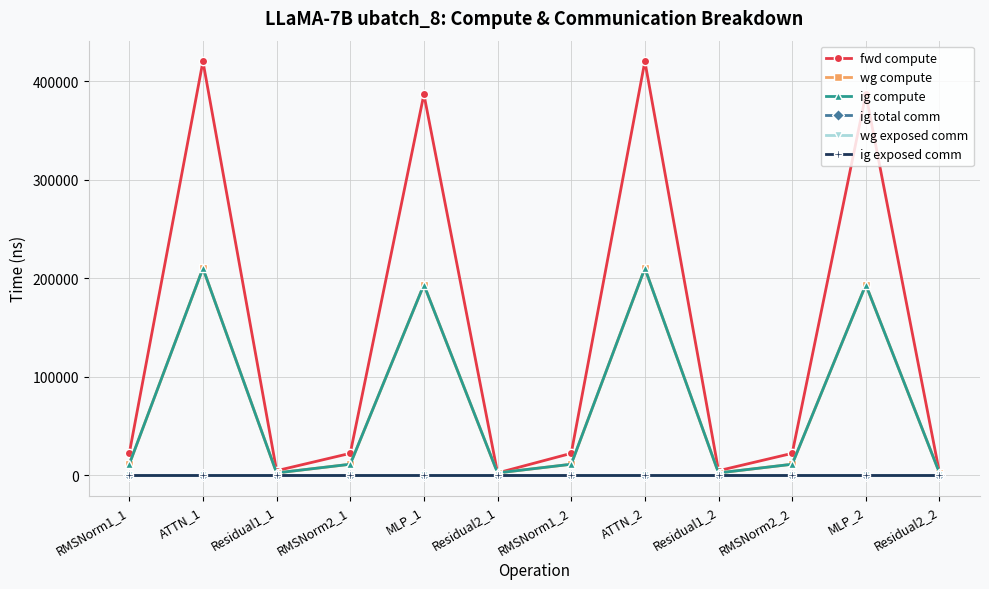

Is it true that wg compute equals 1057.3 at Residual1_2?

False